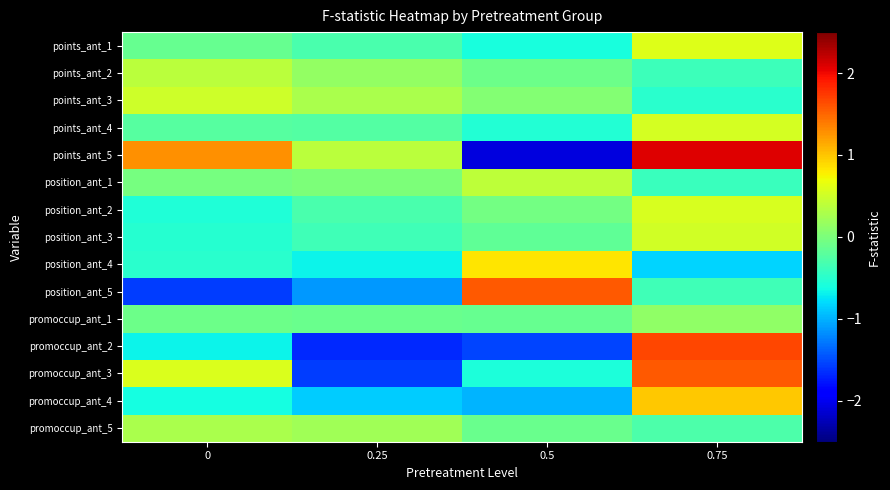

At how many categories does at least one series exceed -1?

4